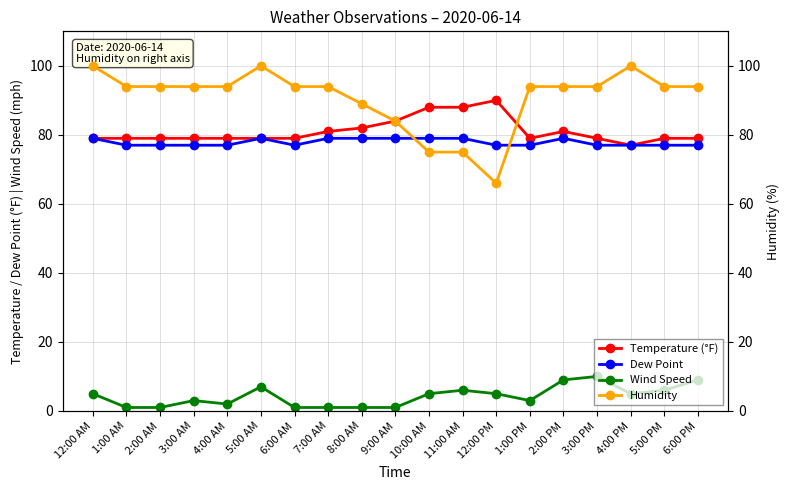

What are all the series names shown in the legend?

Temperature (°F), Dew Point, Wind Speed, Humidity